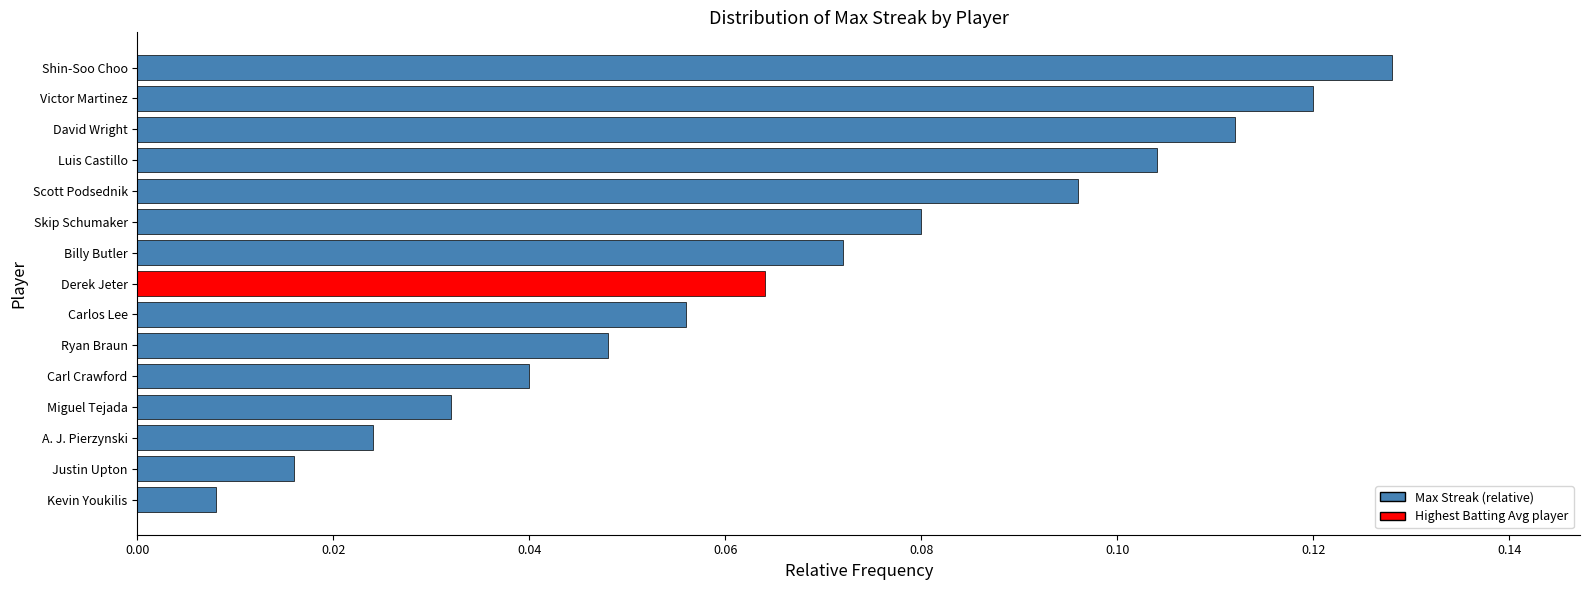

How many bars are there in total?

15